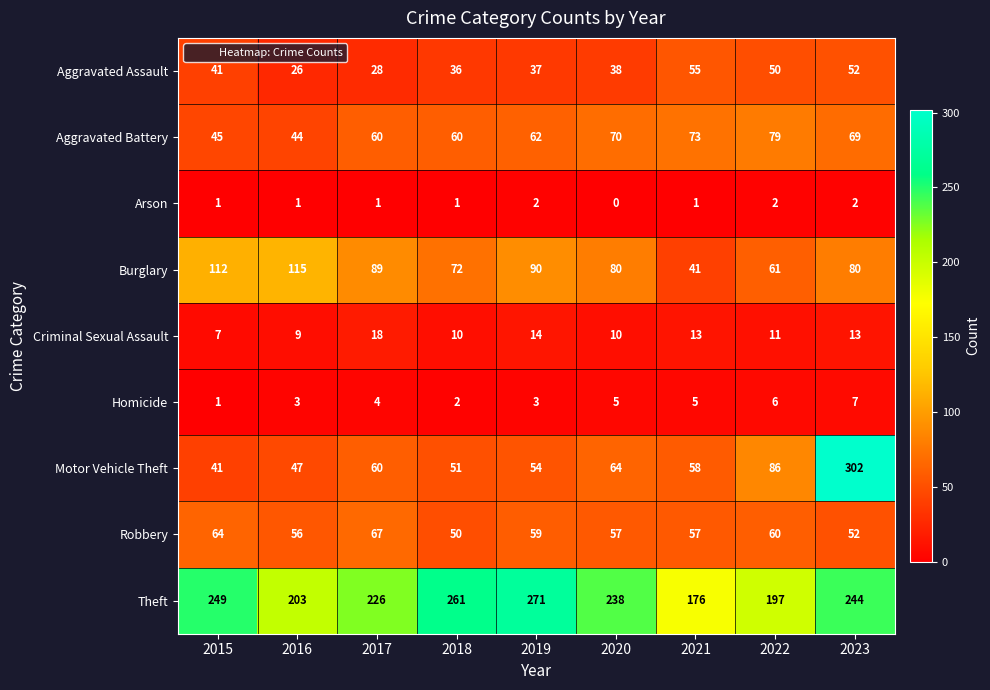

At how many categories does at least one series exceed 20?

9